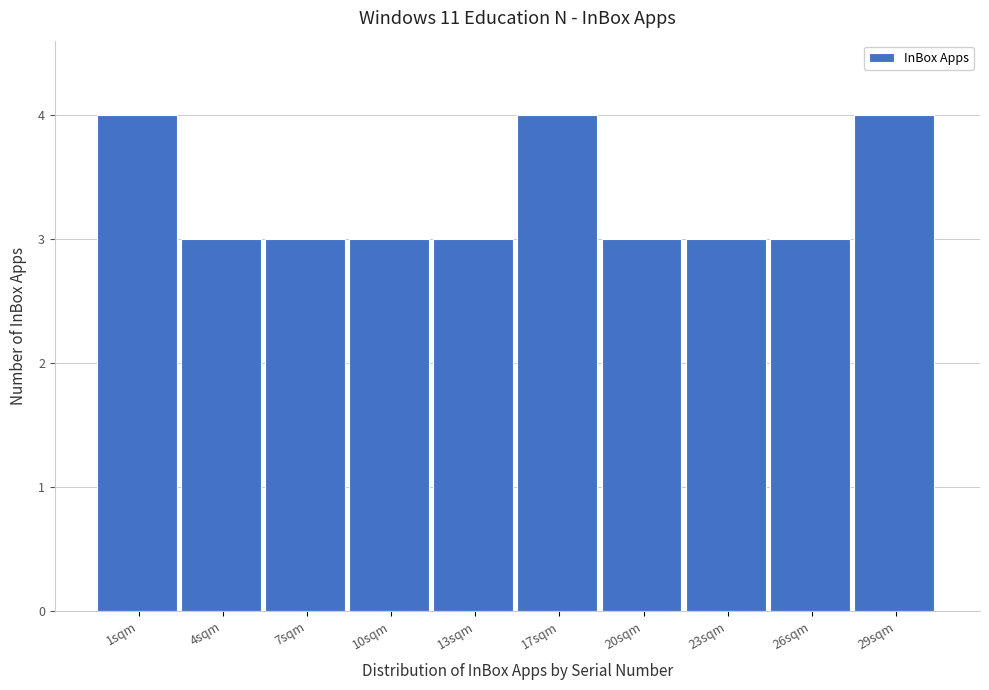

Reading left to right, extract all data points from this chart.

4	3	3	3	3	4	3	3	3	4